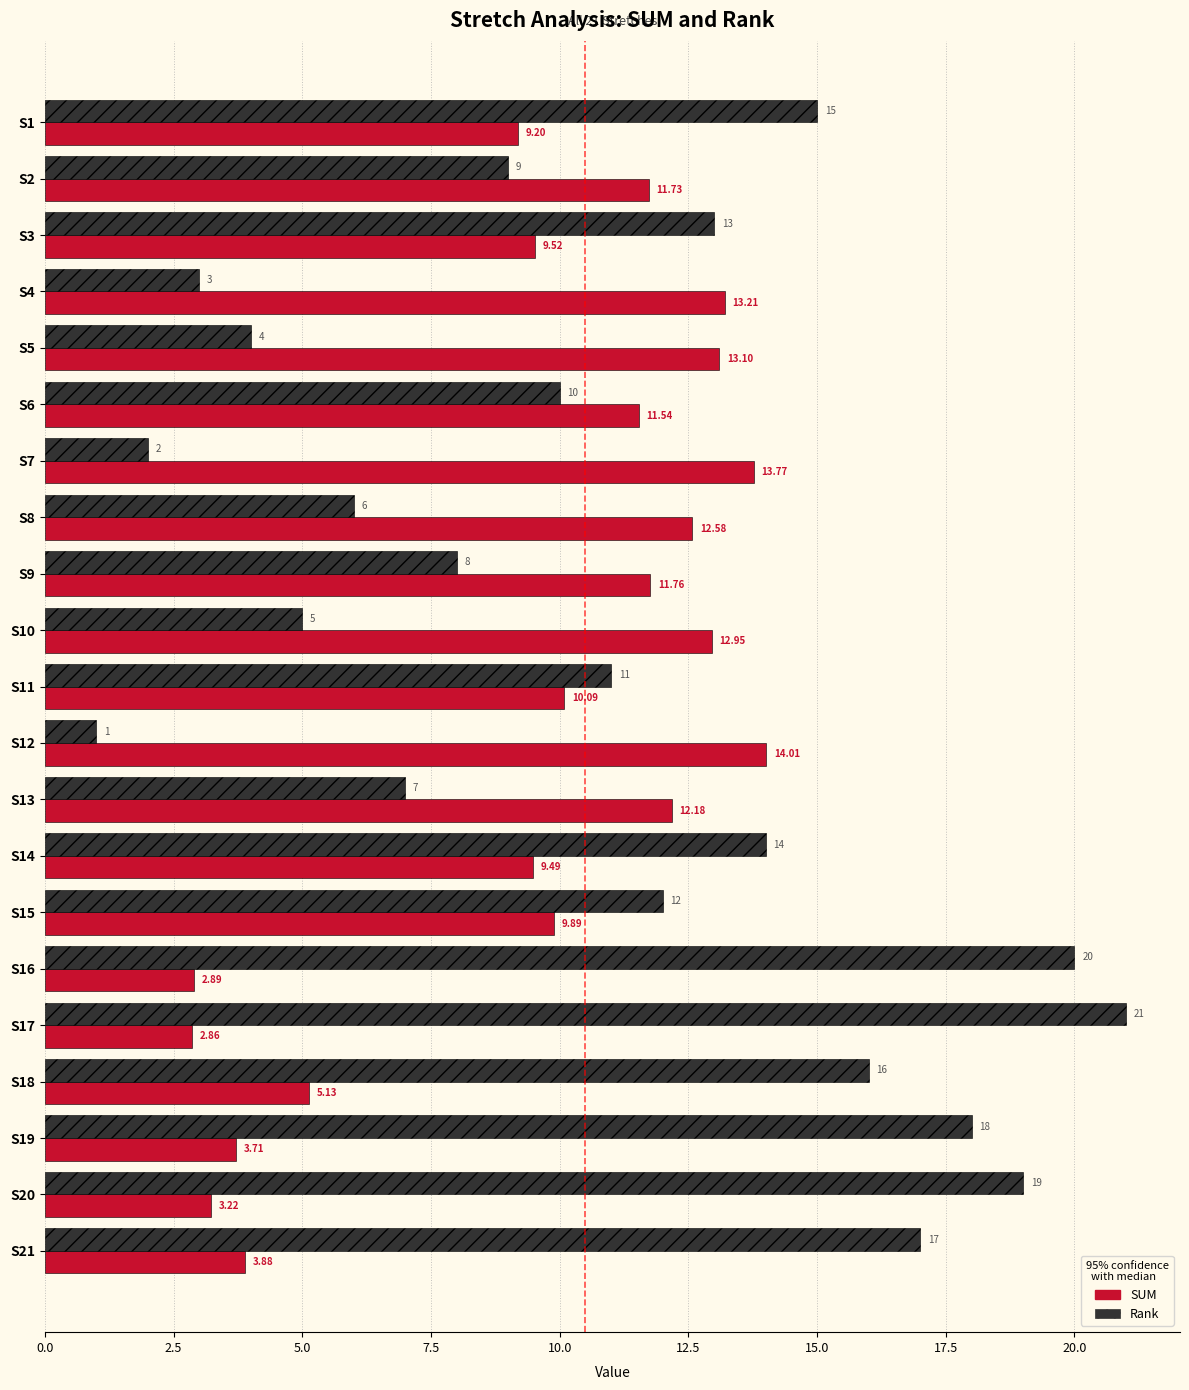

At S1, list the series in order from largest to smallest.

Rank, SUM